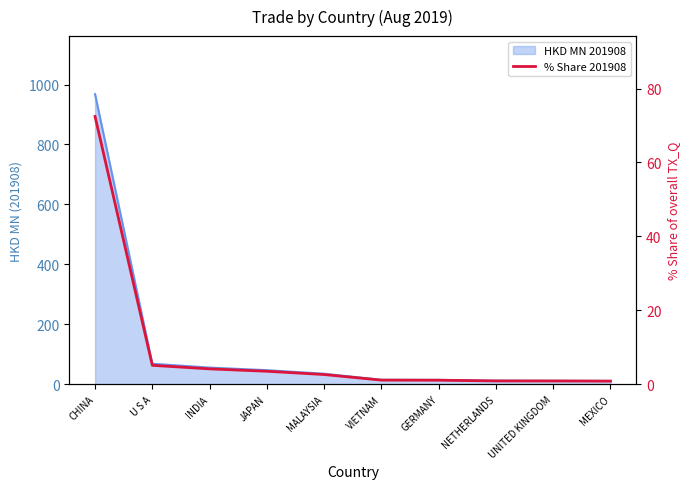

Reading left to right, list all the values displayed in this chart.

CHINA=72.4	U S A=5.1	INDIA=4.2	JAPAN=3.5	MALAYSIA=2.6	VIETNAM=1.1	GERMANY=1.1	NETHERLANDS=0.9	UNITED KINGDOM=0.9	MEXICO=0.8